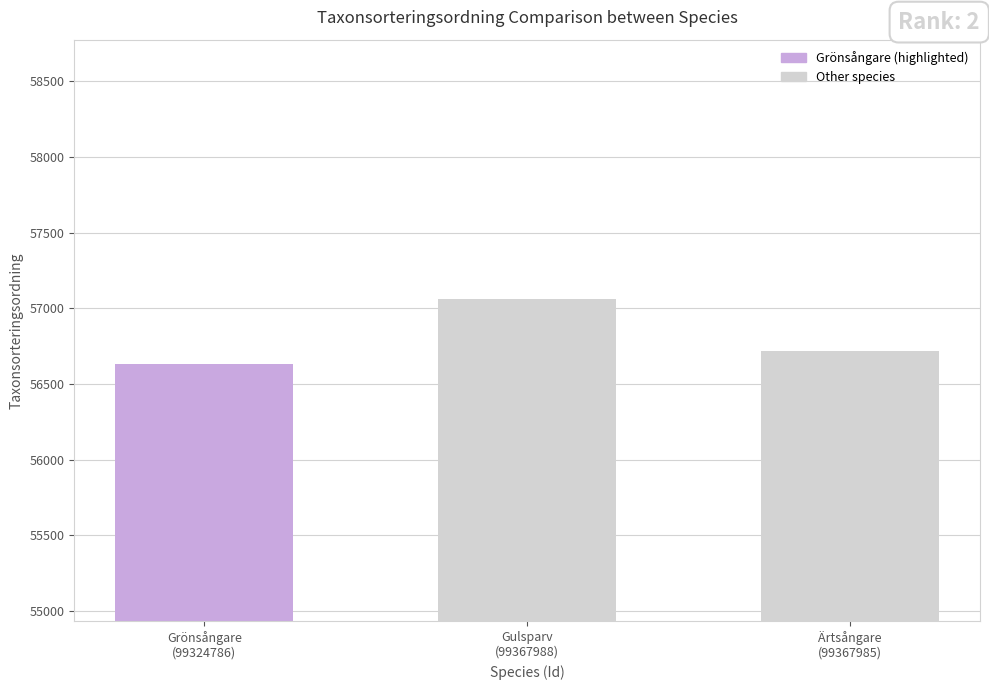

Where does the data first go above 56717?

Gulsparv
(99367988)